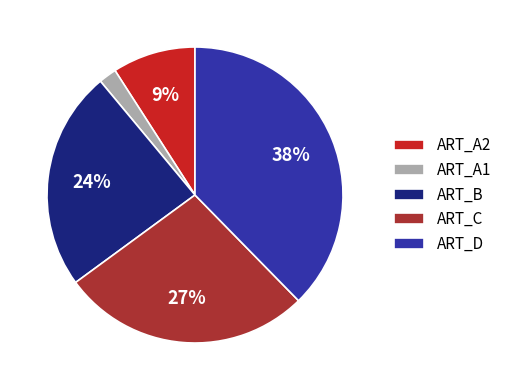

Is it true that ART_A2 is 17% of the pie?

False